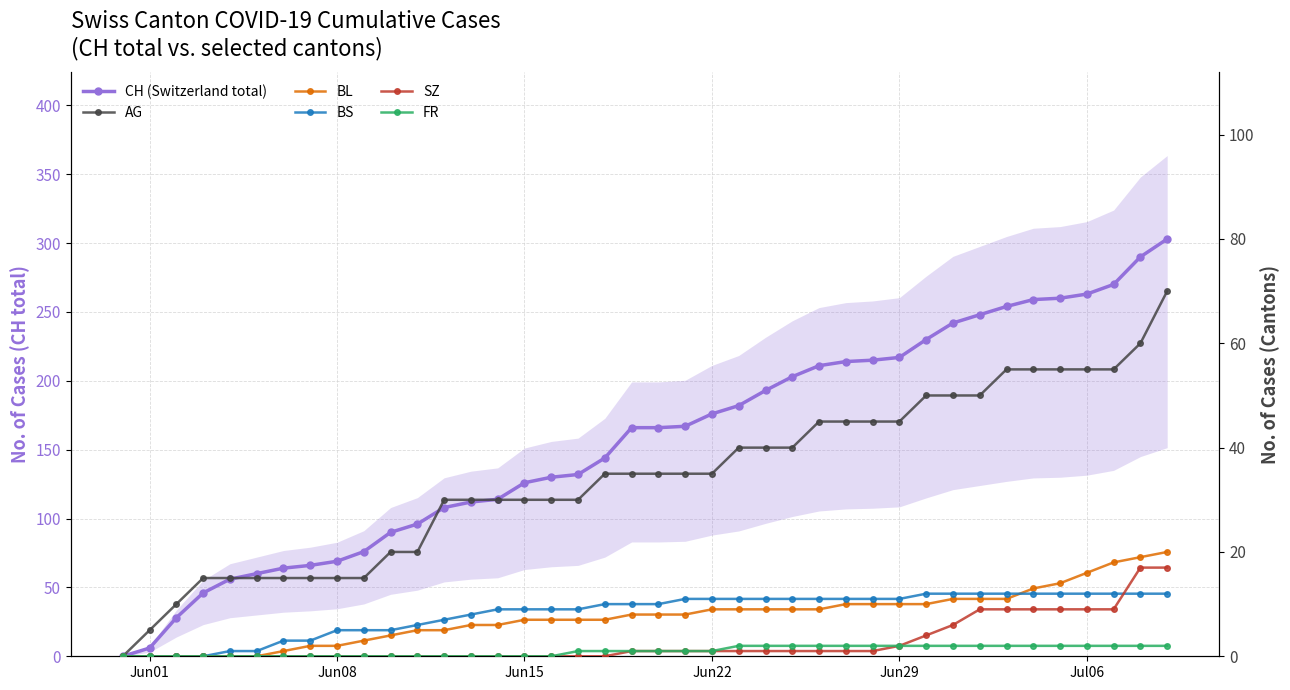

Reading left to right, what are all the values shown in this chart?

CH (Switzerland total): 0	6	28	46	56	60	64	66	69	76	90	96	108	112	114	126	130	132	144	166	166	167	176	182	193	203	211	214	215	217	230	242	248	254	259	260	263	270	290	303
AG: 0	5	10	15	15	15	15	15	15	15	20	20	30	30	30	30	30	30	35	35	35	35	35	40	40	40	45	45	45	45	50	50	50	55	55	55	55	55	60	70
BL: 0	0	0	0	0	0	1	2	2	3	4	5	5	6	6	7	7	7	7	8	8	8	9	9	9	9	9	10	10	10	10	11	11	11	13	14	16	18	19	20
BS: 0	0	0	0	1	1	3	3	5	5	5	6	7	8	9	9	9	9	10	10	10	11	11	11	11	11	11	11	11	11	12	12	12	12	12	12	12	12	12	12
SZ: 0	0	0	0	0	0	0	0	0	0	0	0	0	0	0	0	0	0	0	1	1	1	1	1	1	1	1	1	1	2	4	6	9	9	9	9	9	9	17	17
FR: 0	0	0	0	0	0	0	0	0	0	0	0	0	0	0	0	0	1	1	1	1	1	1	2	2	2	2	2	2	2	2	2	2	2	2	2	2	2	2	2